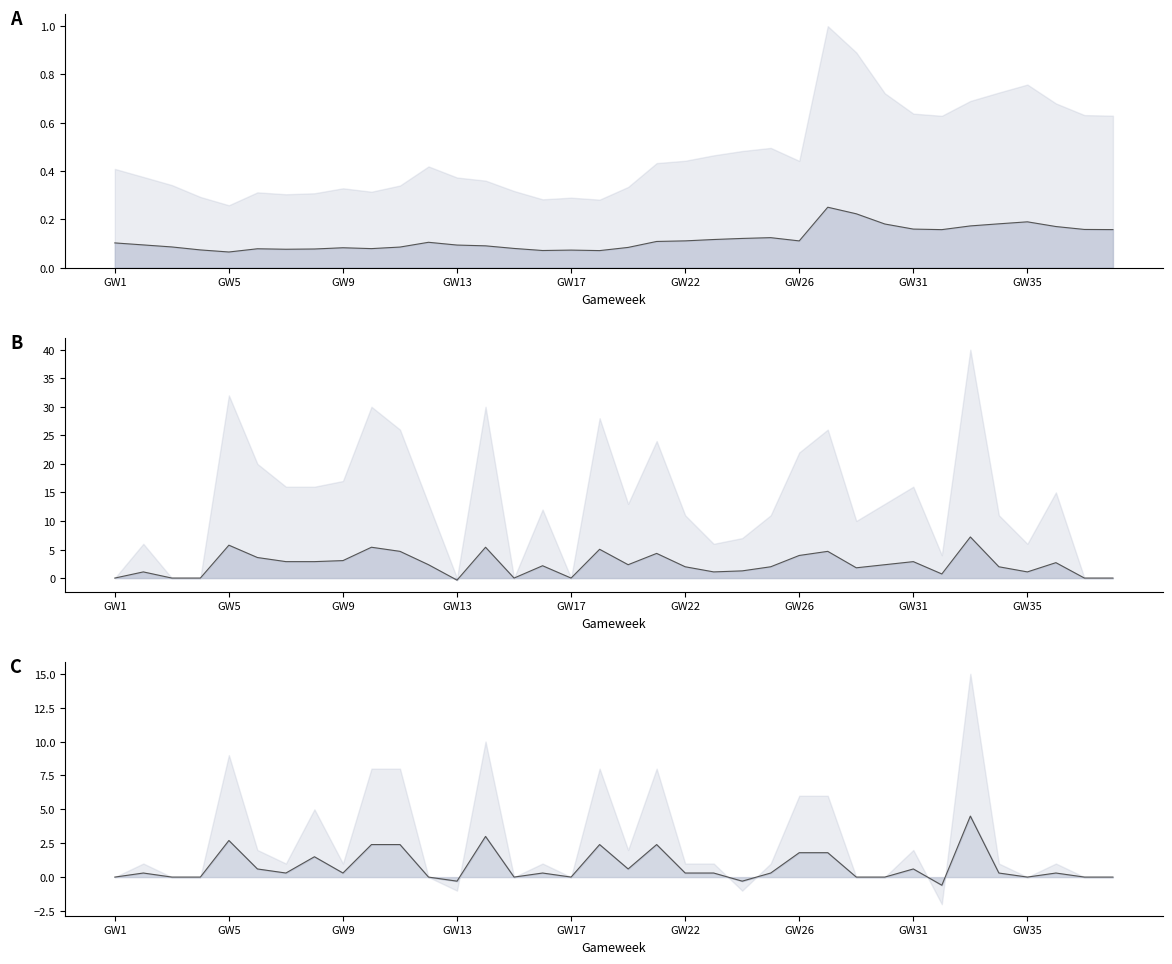

List the series in order of their overall mean, highest first.

bps, total_points, selected